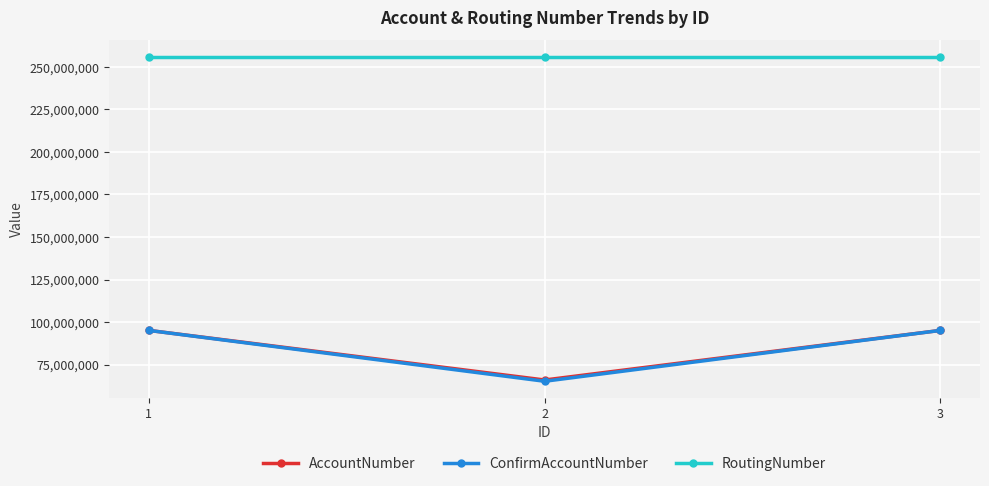

What is the maximum value shown in the chart?

256072691